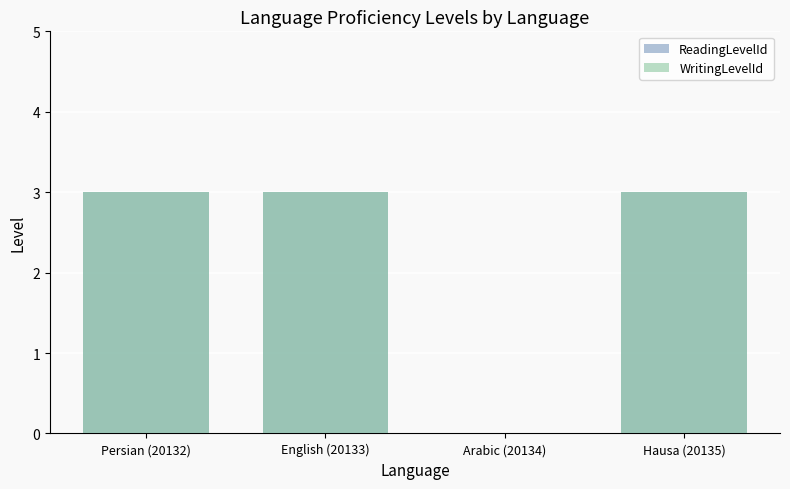

How many categories are shown in the chart?

4